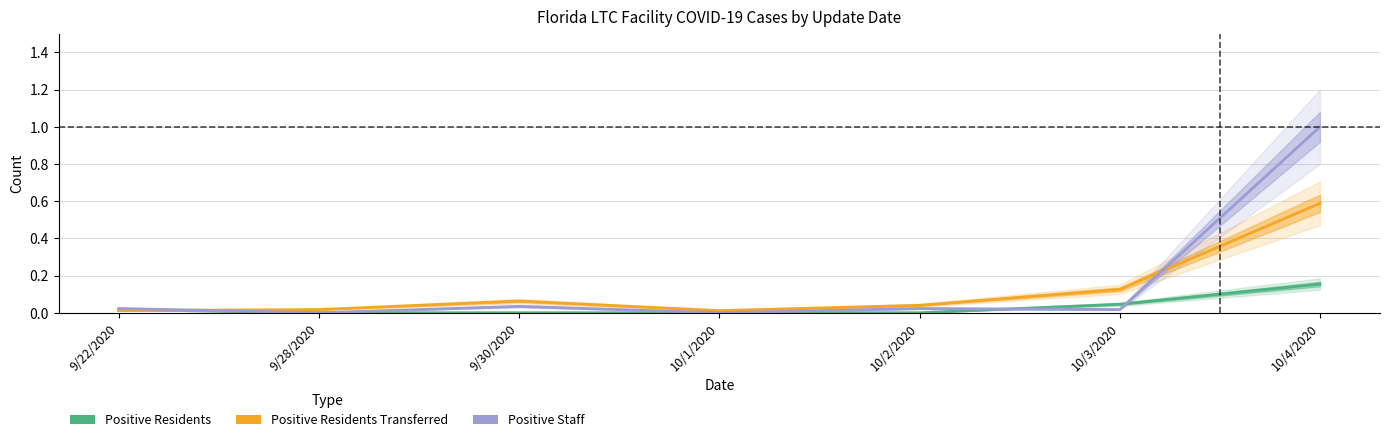

What are all the series names shown in the legend?

Positive Residents, Positive Residents Transferred, Positive Staff